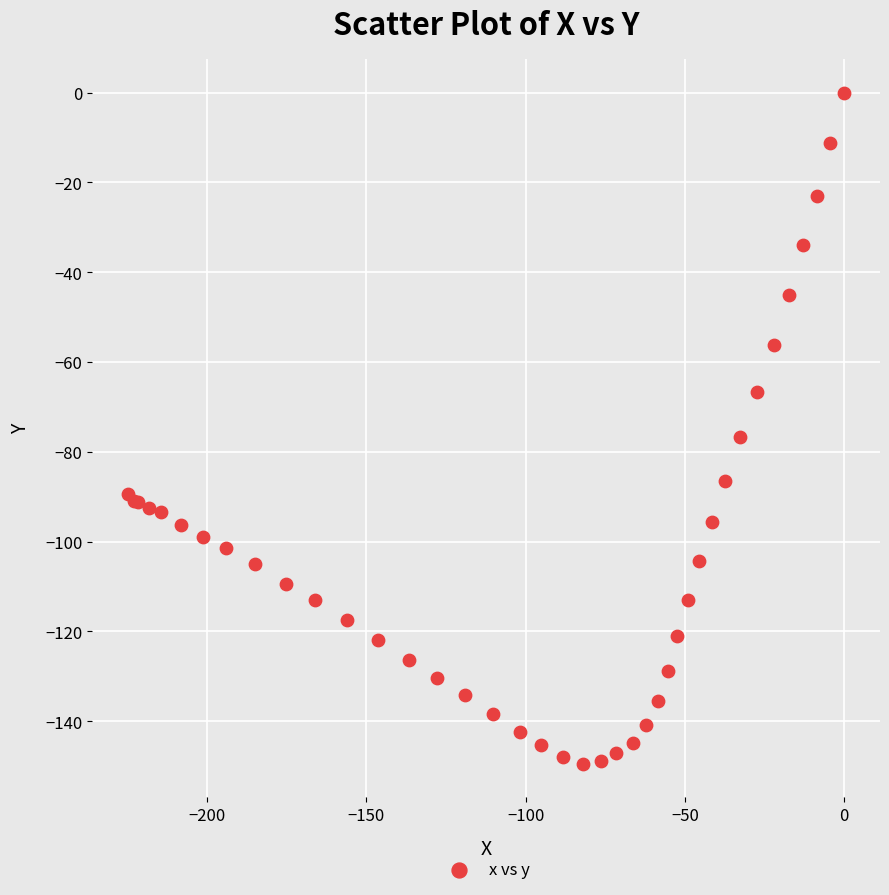

What Y value in the scatter plot is closest to -74?

-76.7